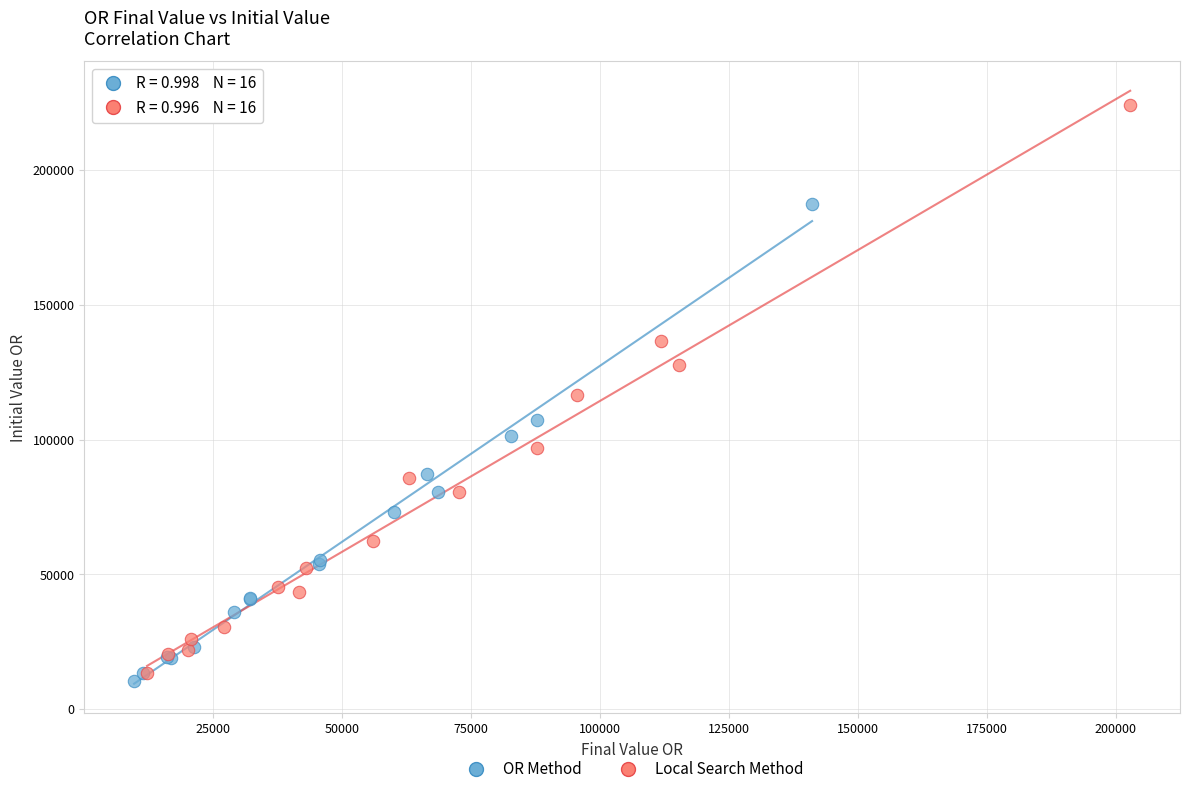

Which series contains the highest Y value?

Local Search Method